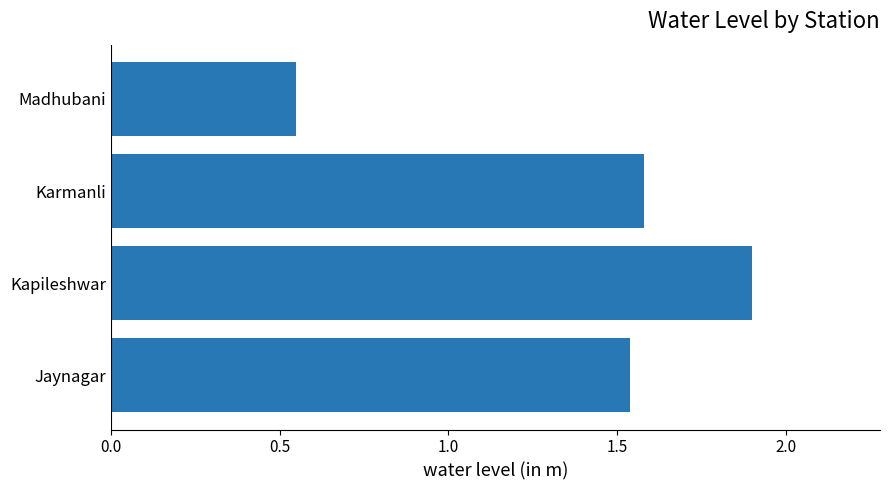

Where is the data nearest to the value 1?

Madhubani